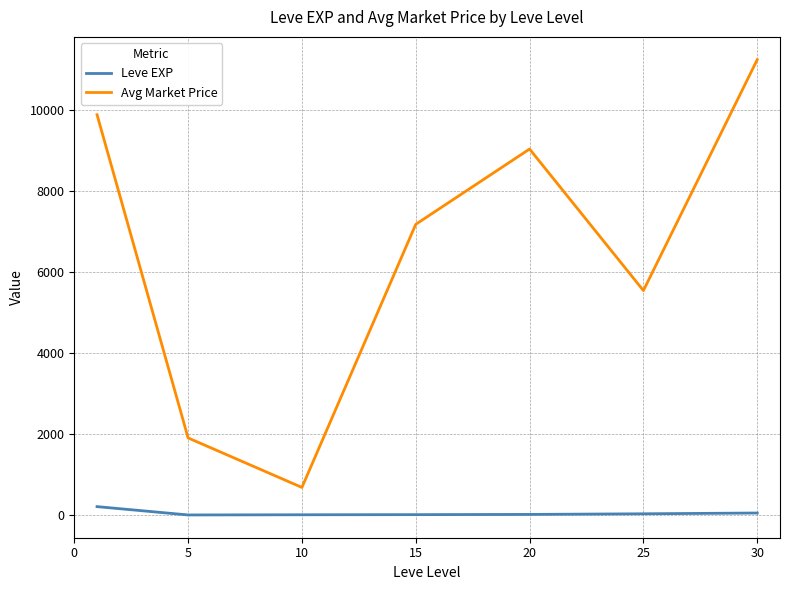

What is the difference between the maximum and minimum values in the Avg Market Price series?

10565.6